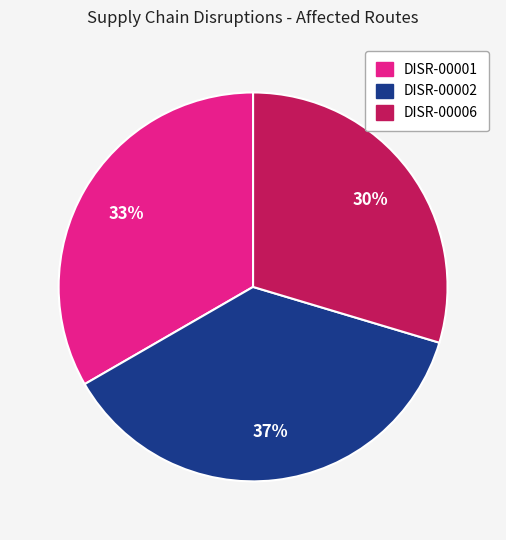

What percentage is the DISR-00001 slice, to the nearest percent?

33%